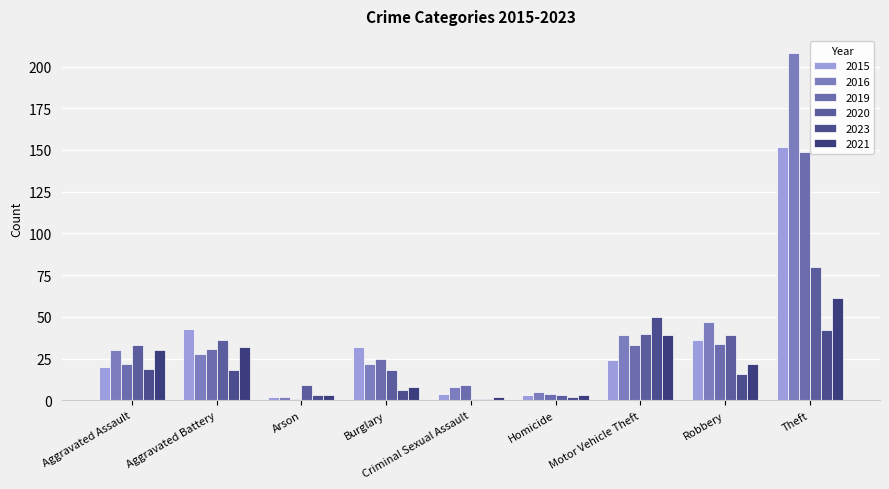

What are all the series names shown in the legend?

2015, 2016, 2019, 2020, 2023, 2021